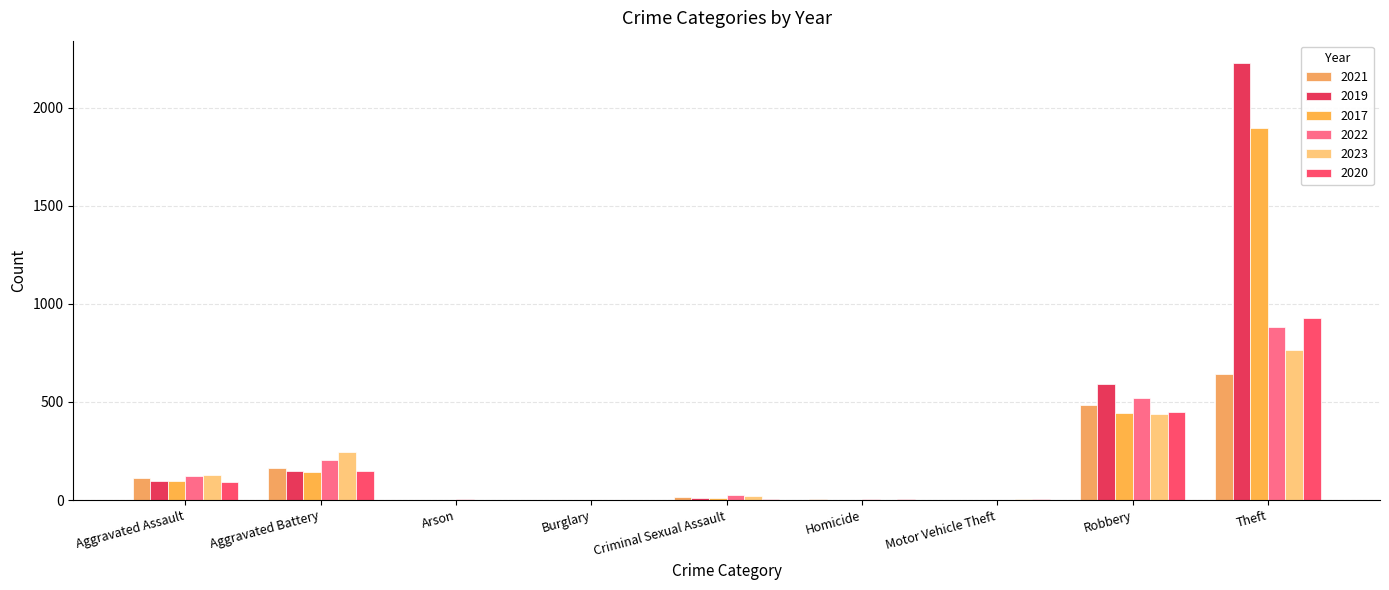

How many categories are shown in the chart?

9